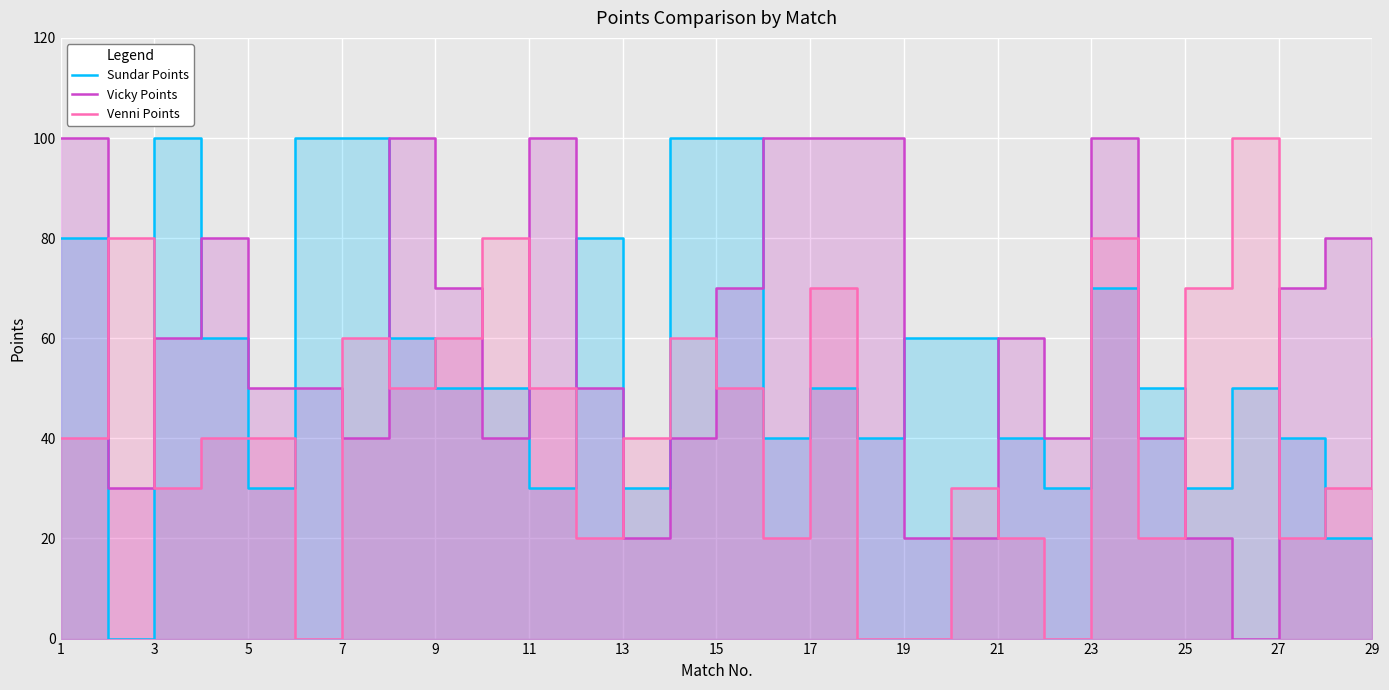

Reading right to left, transcribe all the data shown in this chart.

Sundar Points: 20	20	40	50	30	50	70	30	40	60	60	40	50	40	100	100	30	80	30	50	50	60	100	100	30	60	100	0	80
Vicky Points: 30	80	70	0	20	40	100	40	60	20	20	100	100	100	70	40	20	50	100	40	70	100	40	50	50	80	60	30	100
Venni Points: 60	30	20	100	70	20	80	0	20	30	0	0	70	20	50	60	40	20	50	80	60	50	60	0	40	40	30	80	40